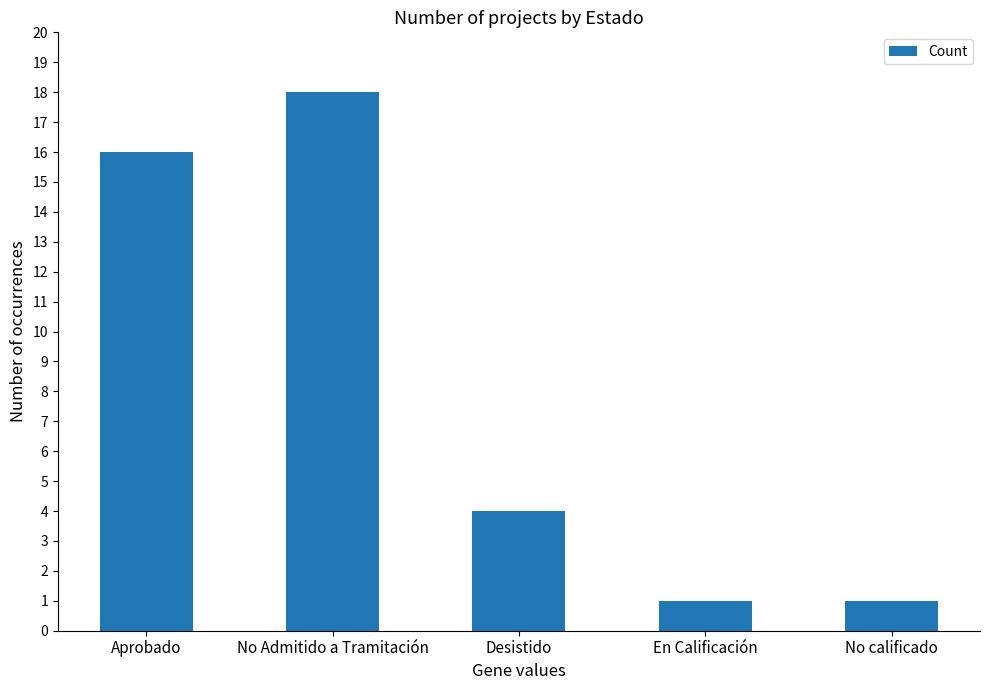

Reading right to left, what are all the values shown in this chart?

1	1	4	18	16